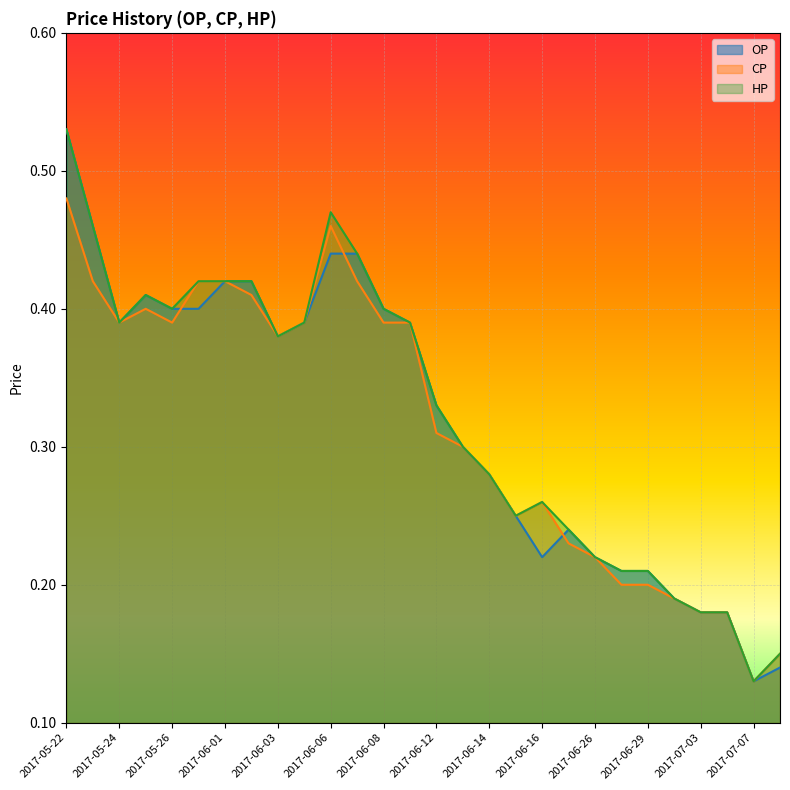

Reading right to left, extract all data points from this chart.

OP: 2017-07-11=0.1	2017-07-07=0.1	2017-07-05=0.2	2017-07-03=0.2	2017-06-30=0.2	2017-06-29=0.2	2017-06-28=0.2	2017-06-26=0.2	2017-06-19=0.2	2017-06-16=0.2	2017-06-15=0.2	2017-06-14=0.3	2017-06-13=0.3	2017-06-12=0.3	2017-06-09=0.4	2017-06-08=0.4	2017-06-07=0.4	2017-06-06=0.4	2017-06-05=0.4	2017-06-03=0.4	2017-06-02=0.4	2017-06-01=0.4	2017-05-31=0.4	2017-05-26=0.4	2017-05-25=0.4	2017-05-24=0.4	2017-05-23=0.5	2017-05-22=0.5
CP: 2017-07-11=0.1	2017-07-07=0.1	2017-07-05=0.2	2017-07-03=0.2	2017-06-30=0.2	2017-06-29=0.2	2017-06-28=0.2	2017-06-26=0.2	2017-06-19=0.2	2017-06-16=0.3	2017-06-15=0.2	2017-06-14=0.3	2017-06-13=0.3	2017-06-12=0.3	2017-06-09=0.4	2017-06-08=0.4	2017-06-07=0.4	2017-06-06=0.5	2017-06-05=0.4	2017-06-03=0.4	2017-06-02=0.4	2017-06-01=0.4	2017-05-31=0.4	2017-05-26=0.4	2017-05-25=0.4	2017-05-24=0.4	2017-05-23=0.4	2017-05-22=0.5
HP: 2017-07-11=0.1	2017-07-07=0.1	2017-07-05=0.2	2017-07-03=0.2	2017-06-30=0.2	2017-06-29=0.2	2017-06-28=0.2	2017-06-26=0.2	2017-06-19=0.2	2017-06-16=0.3	2017-06-15=0.2	2017-06-14=0.3	2017-06-13=0.3	2017-06-12=0.3	2017-06-09=0.4	2017-06-08=0.4	2017-06-07=0.4	2017-06-06=0.5	2017-06-05=0.4	2017-06-03=0.4	2017-06-02=0.4	2017-06-01=0.4	2017-05-31=0.4	2017-05-26=0.4	2017-05-25=0.4	2017-05-24=0.4	2017-05-23=0.5	2017-05-22=0.5